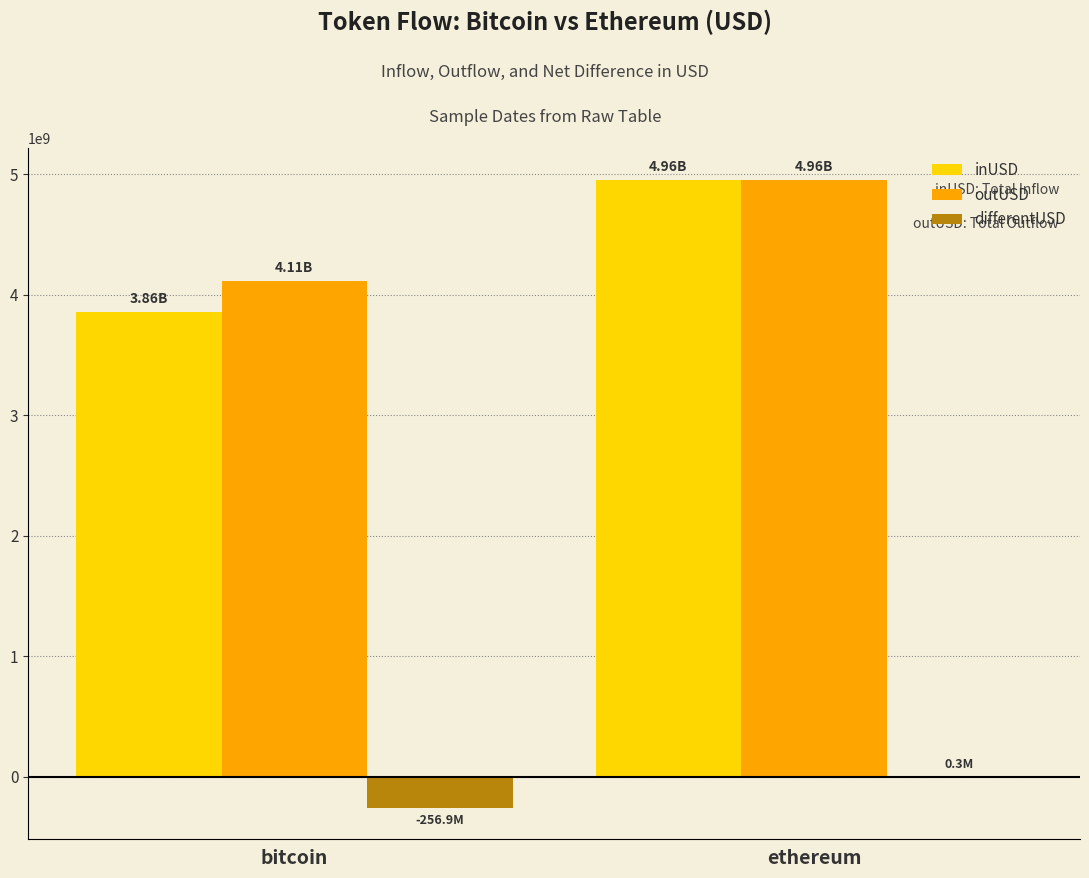

Where does the differentUSD series first go above 297207?

ethereum